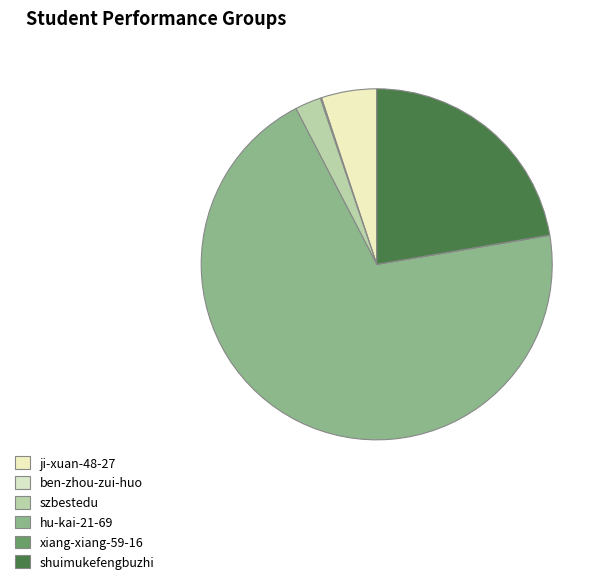

To the nearest percent, what is the difference between the ji-xuan-48-27 and ben-zhou-zui-huo slice percentages?

5%